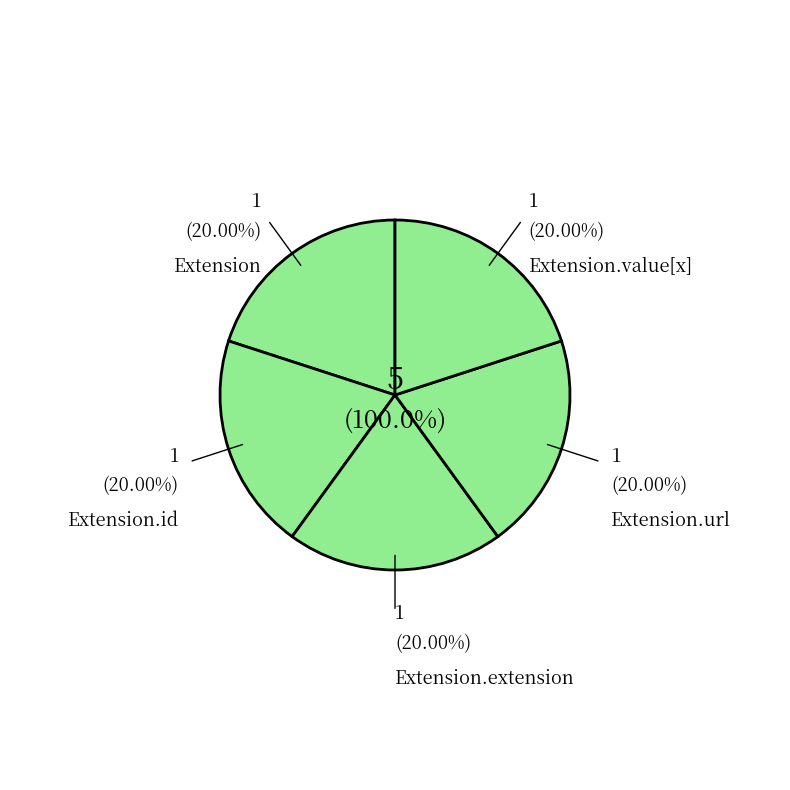

Does Extension represent more than half of the total?

No